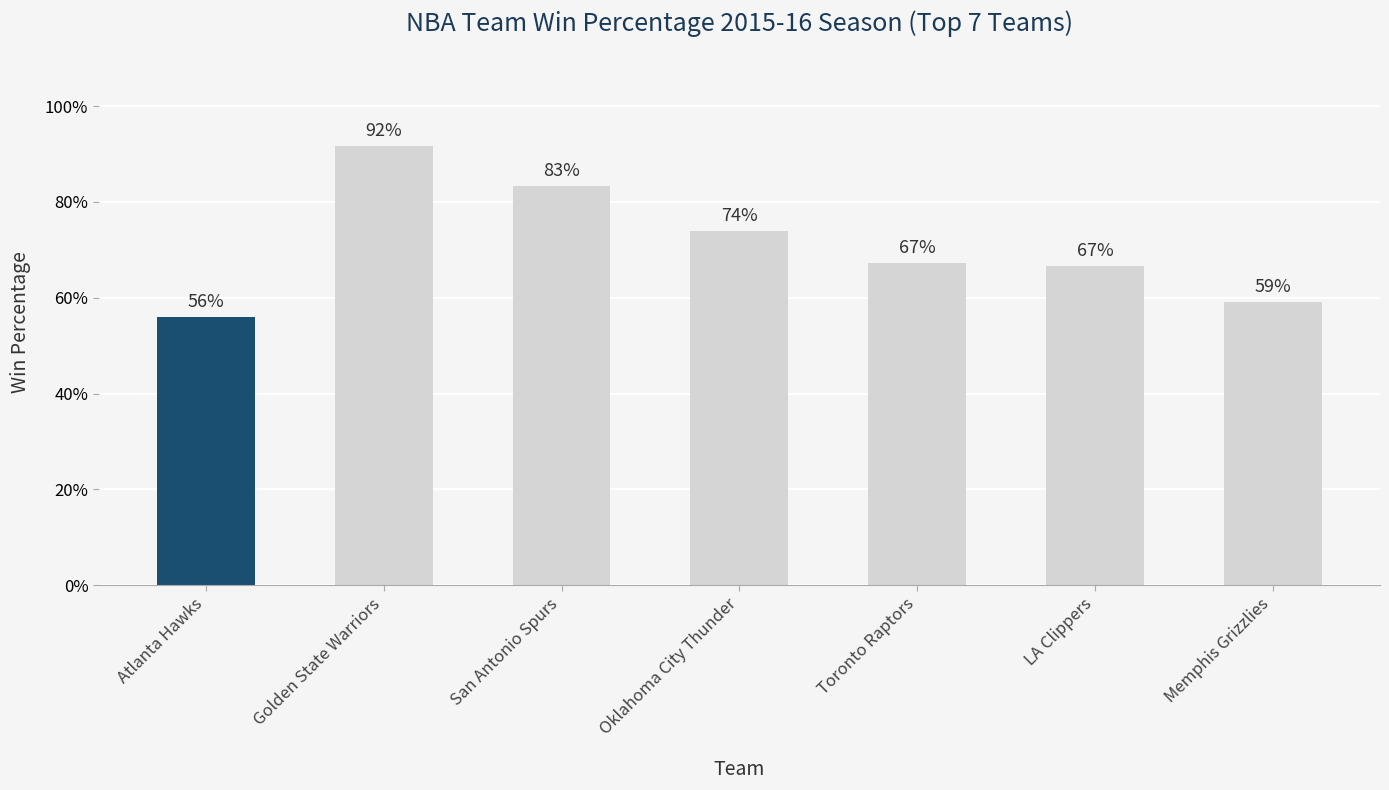

How many bars are there in total?

7